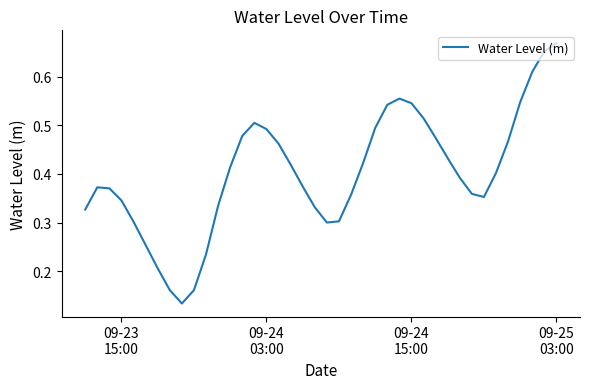

Reading left to right, list all the values displayed in this chart.

0.3	0.4	0.4	0.3	0.3	0.3	0.2	0.2	0.1	0.2	0.2	0.3	0.4	0.5	0.5	0.5	0.5	0.4	0.4	0.3	0.3	0.3	0.4	0.4	0.5	0.5	0.6	0.5	0.5	0.5	0.4	0.4	0.4	0.4	0.4	0.5	0.5	0.6	0.7	0.7